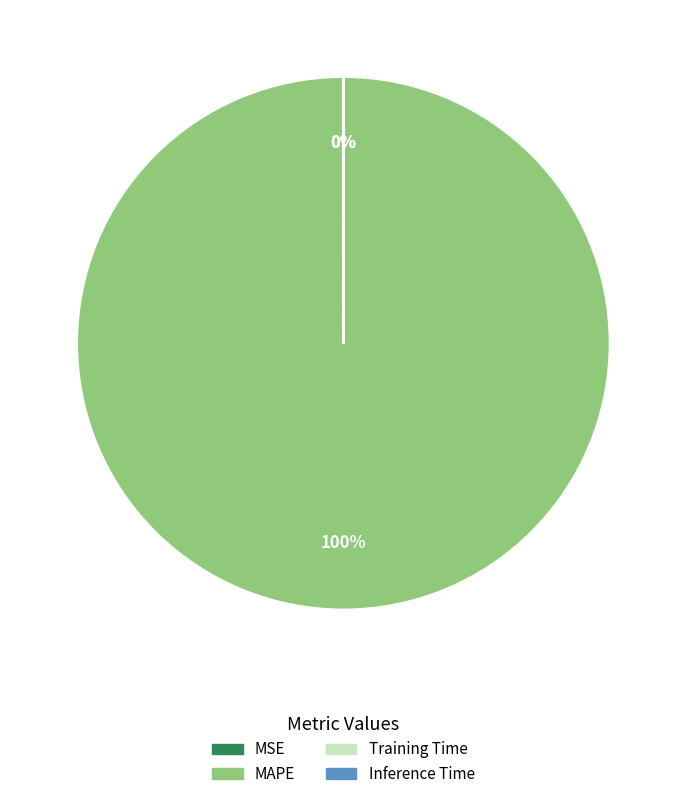

What portion of the pie excludes Training Time?

100.0%